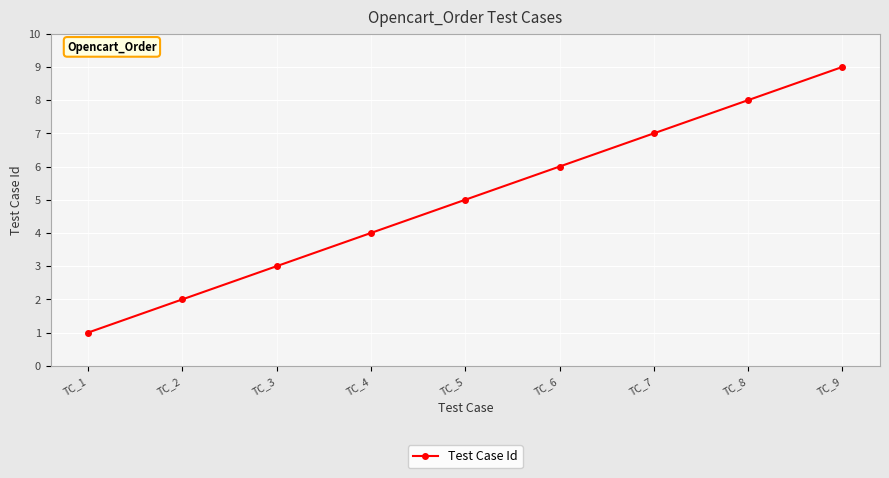

What is the maximum value shown in the chart?

9